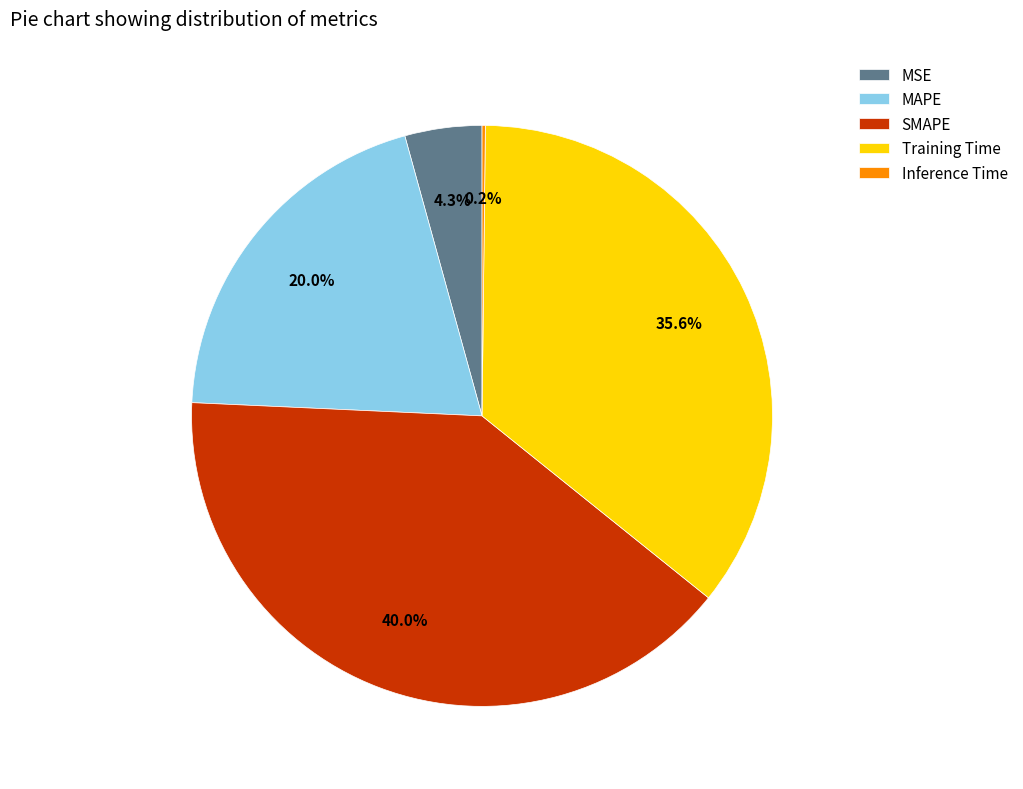

To the nearest percent, what is the average slice percentage?

20%